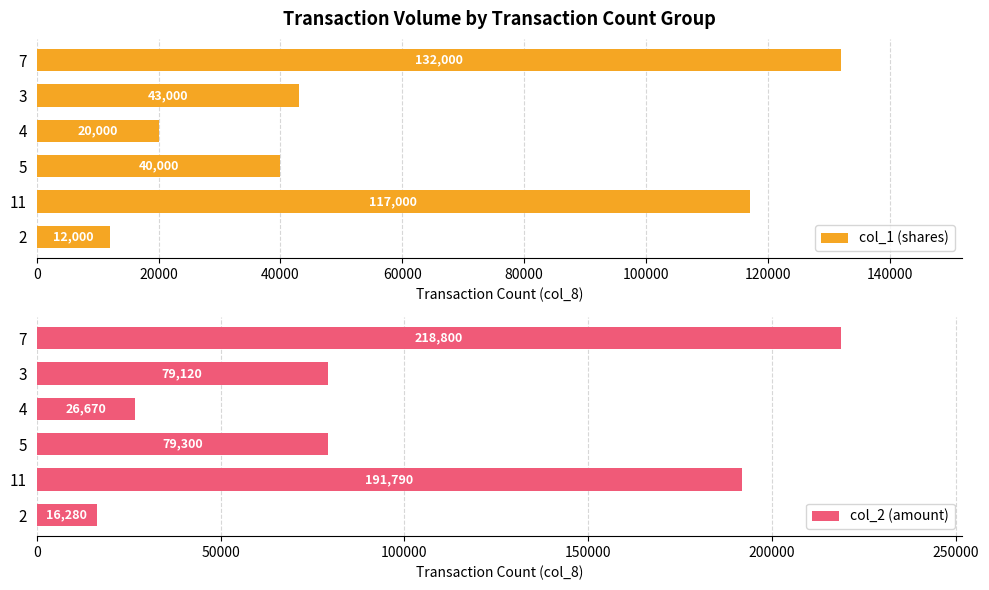

What is the minimum value for col_1 (shares)?

12000